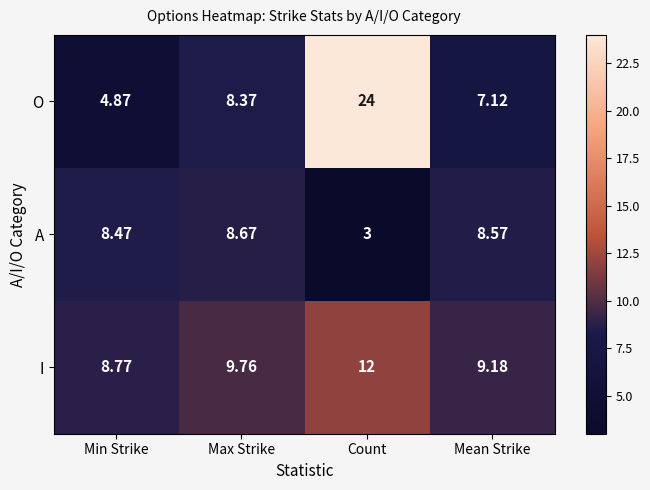

Which category has the highest value in the I series?

Count